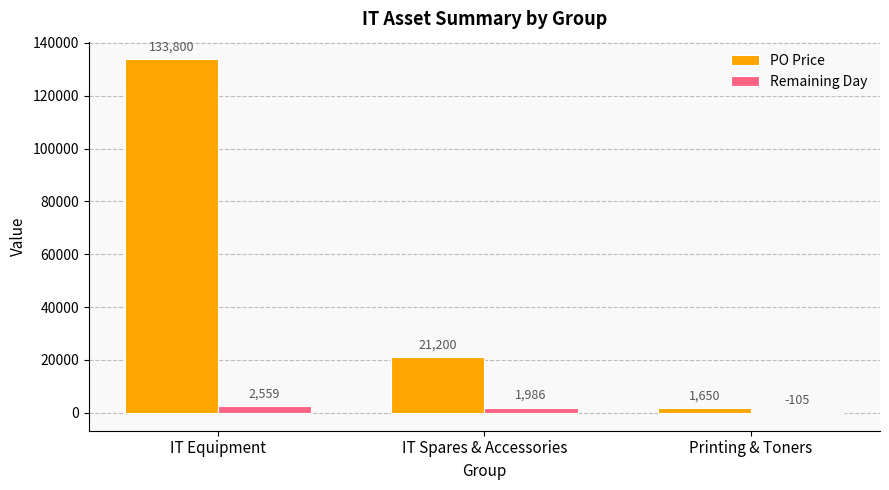

Which series changed the most between IT Equipment and Printing & Toners?

PO Price